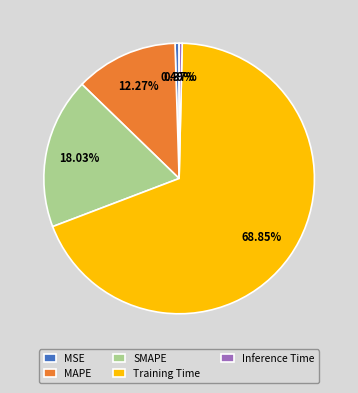

To the nearest percent, what is the combined percentage of SMAPE and MSE?

19%